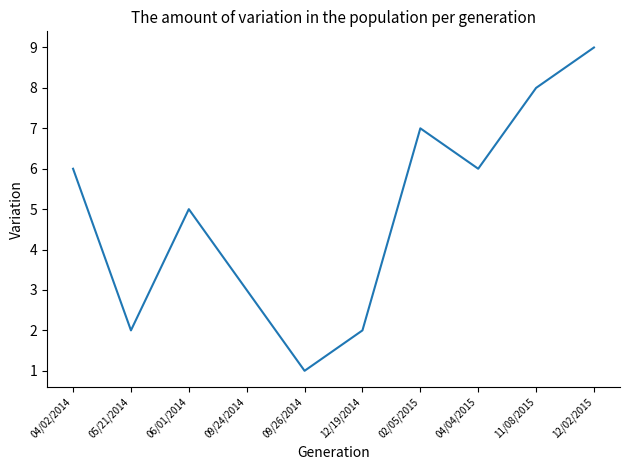

How many lines are shown in the chart?

1